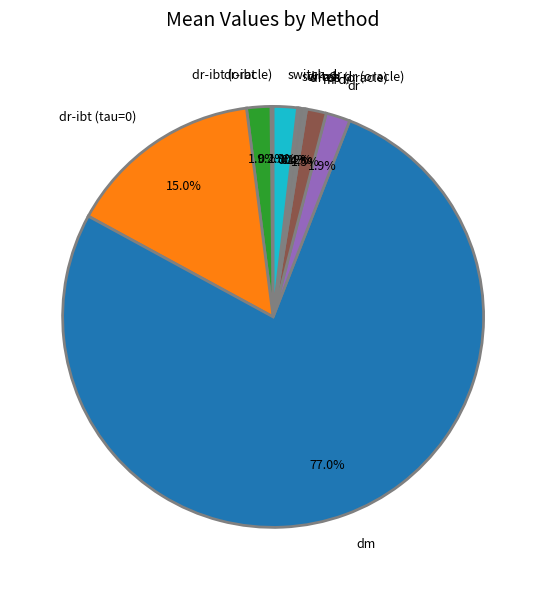

Does any single category account for the majority?

Yes